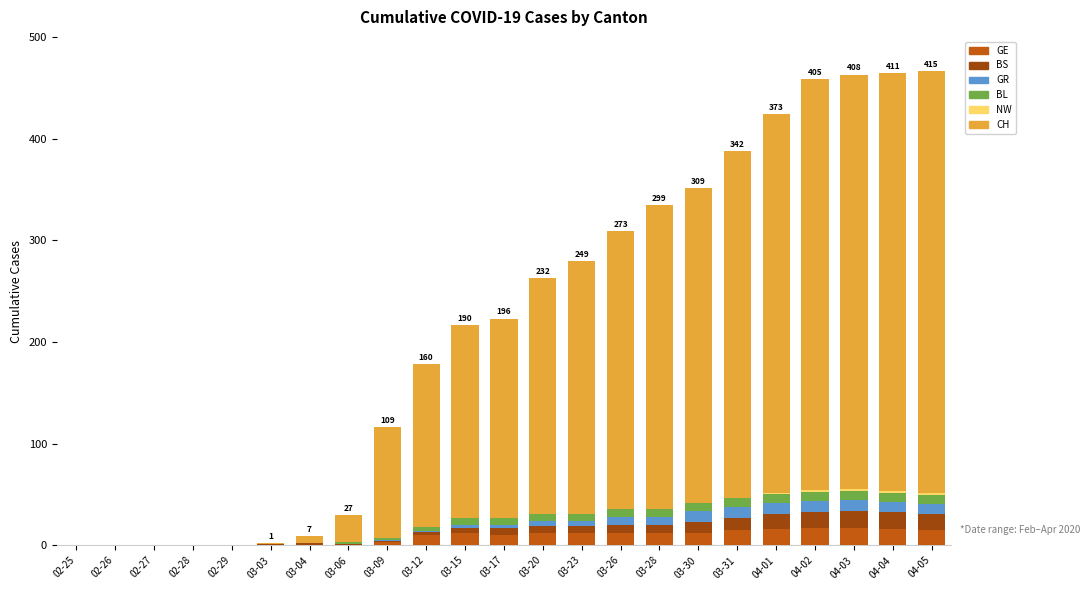

True or false: GE has a value of 10 at 03-12.

True